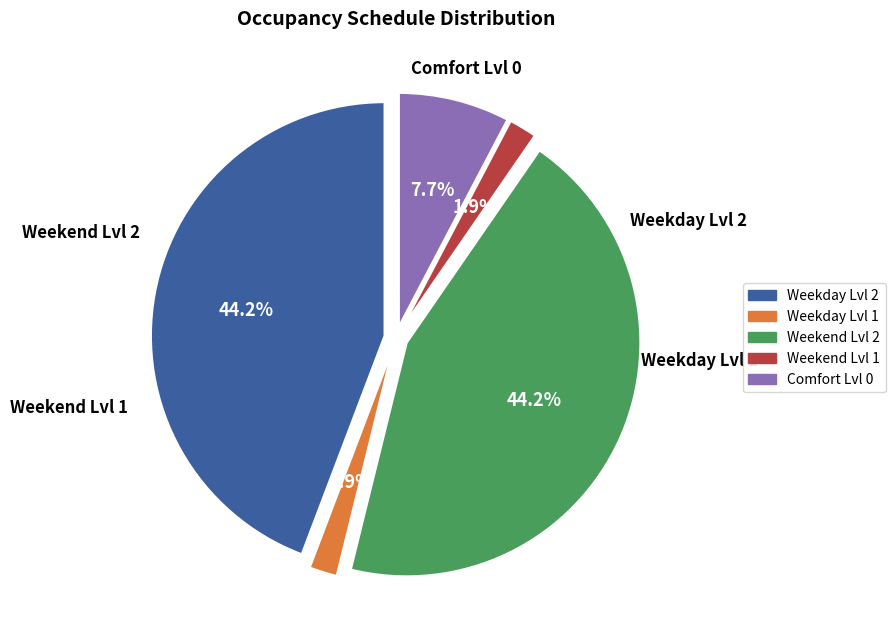

To the nearest percent, what percentage of the pie is 12?

4%